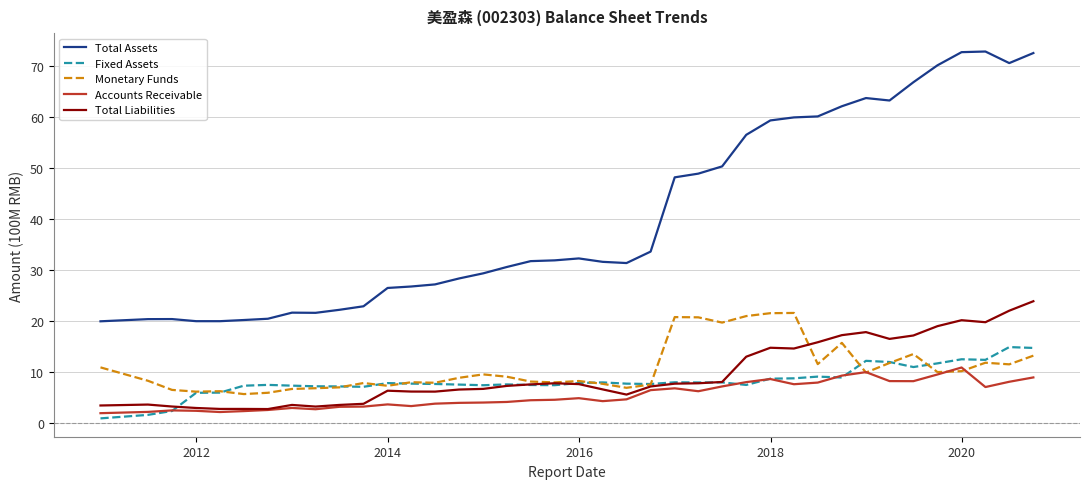

Which series has the largest total across all categories?

Total Assets